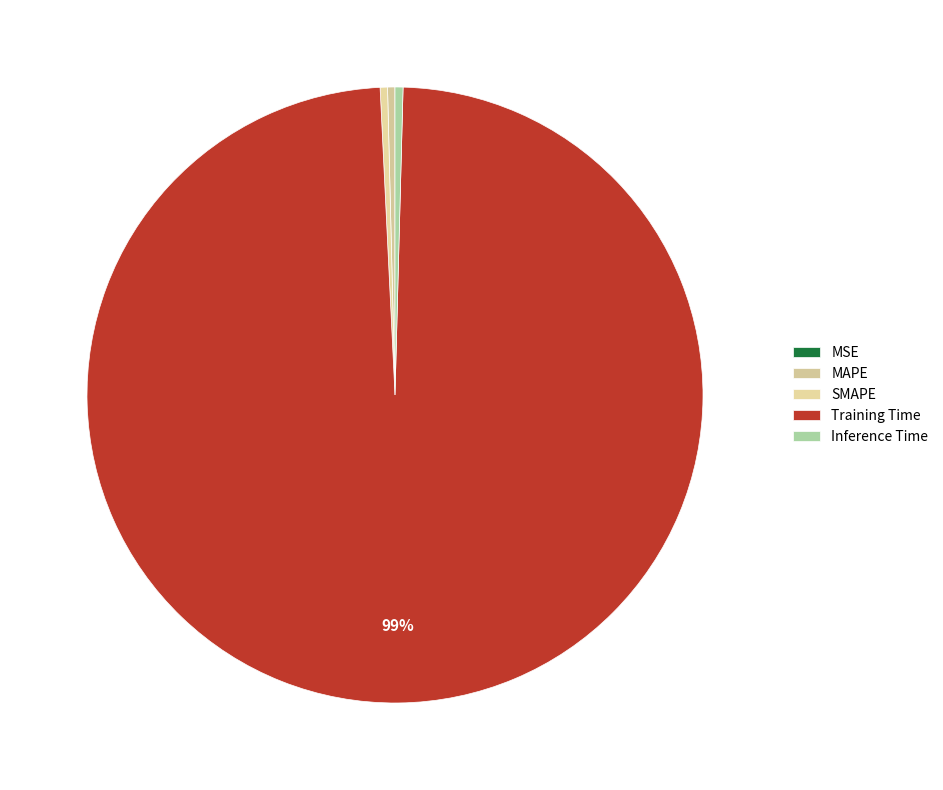

What is the majority slice?

Training Time